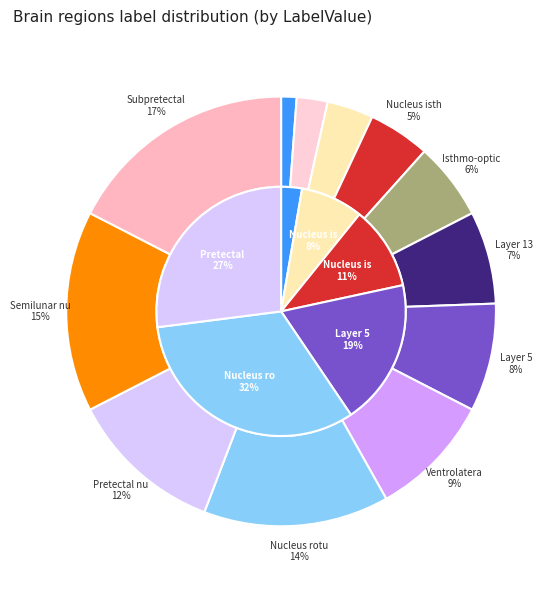

How many segments does this pie chart have?

12